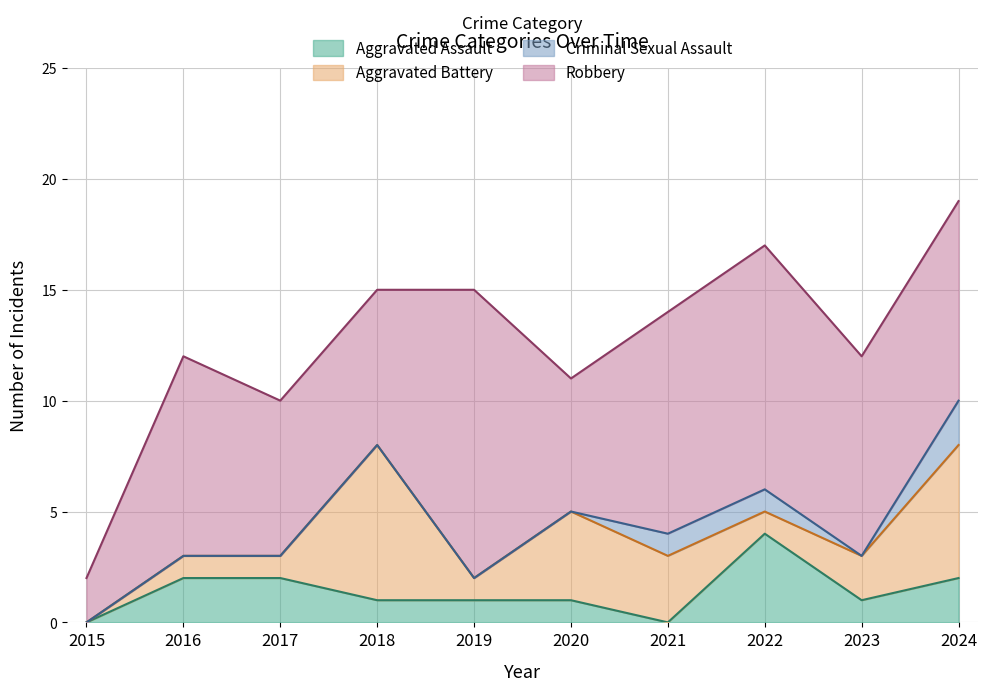

Which series changed the most between 2016 and 2020?

Aggravated Battery